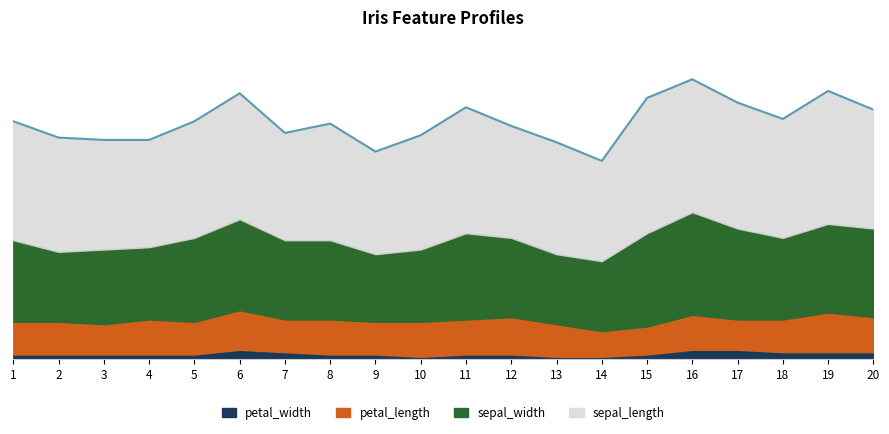

Which category has the lowest value in the sepal_length series?

14